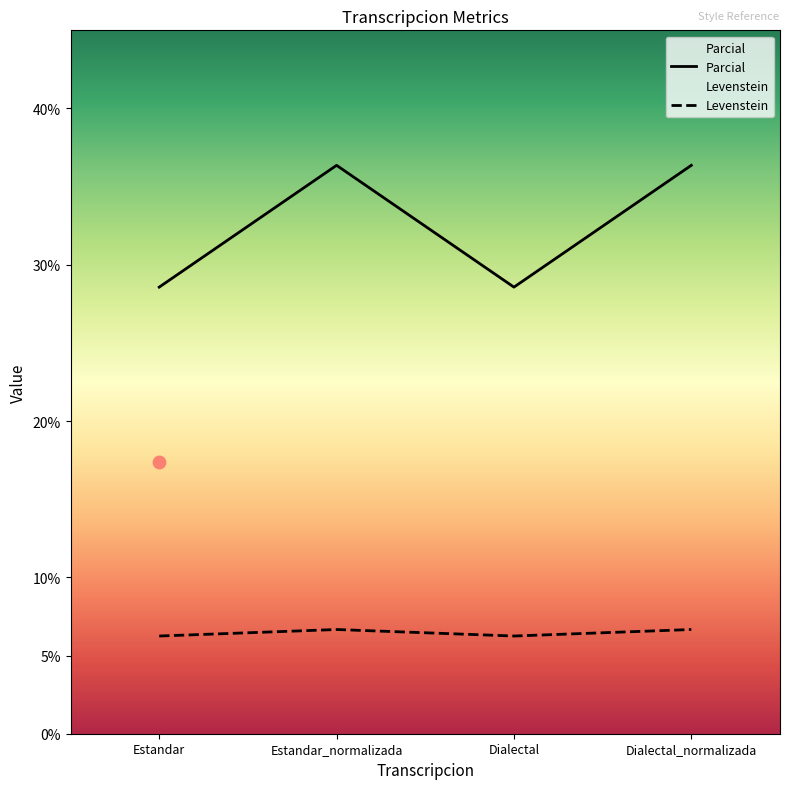

At which category is the sum across all series the highest?

Estandar_normalizada